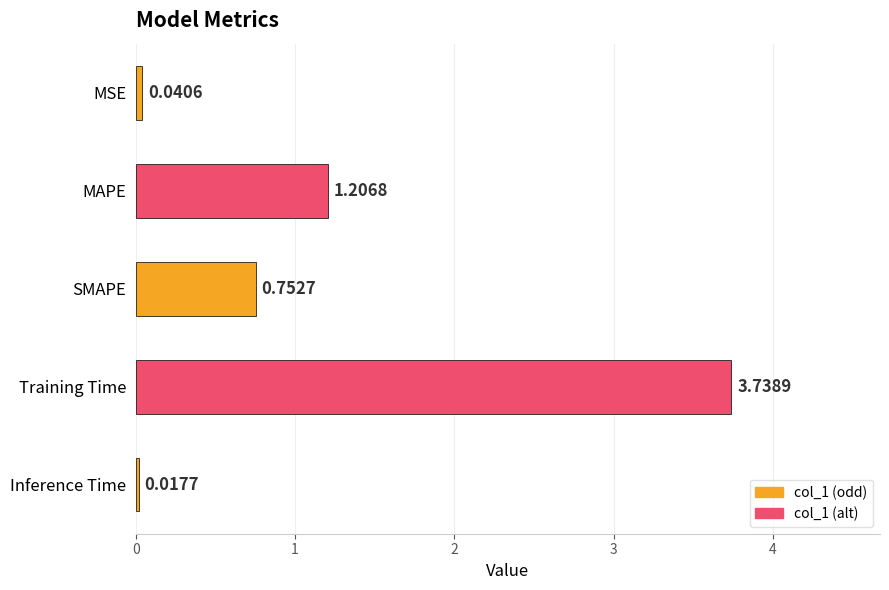

Rank the categories by value from lowest to highest.

Inference Time, MSE, SMAPE, MAPE, Training Time